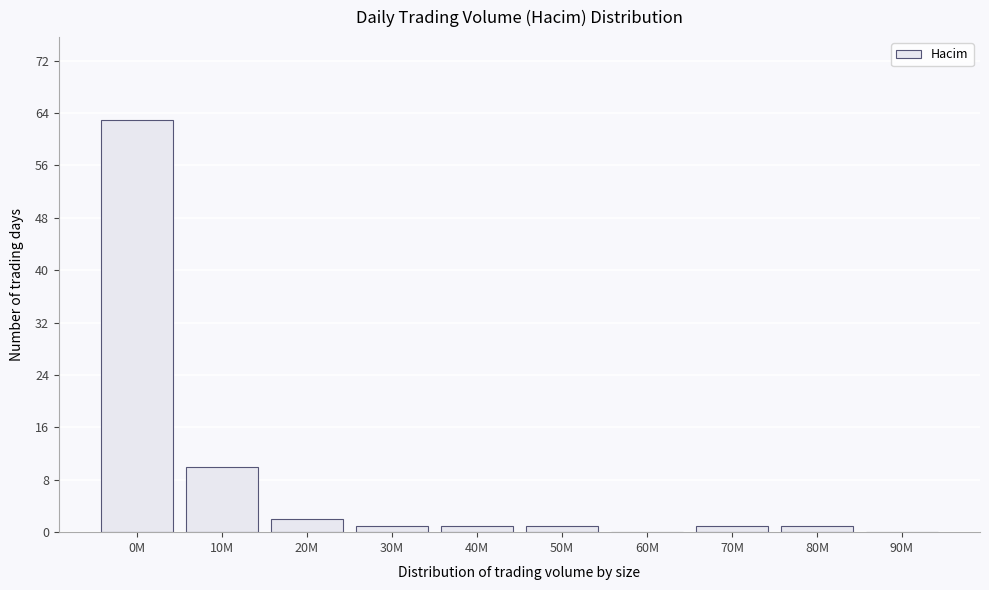

Reading right to left, transcribe all the data shown in this chart.

90M=0	80M=1	70M=1	60M=0	50M=1	40M=1	30M=1	20M=2	10M=10	0M=63